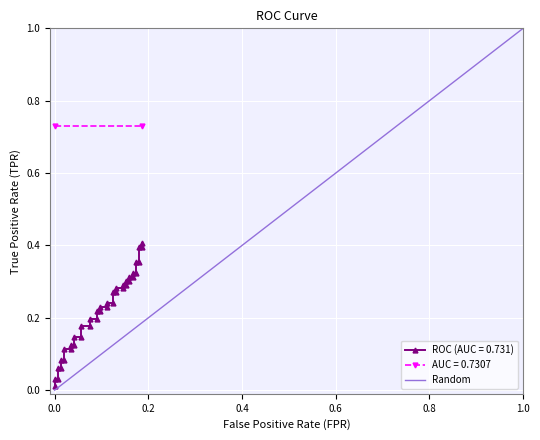

The value at 0.0 is 0. True or false?

True